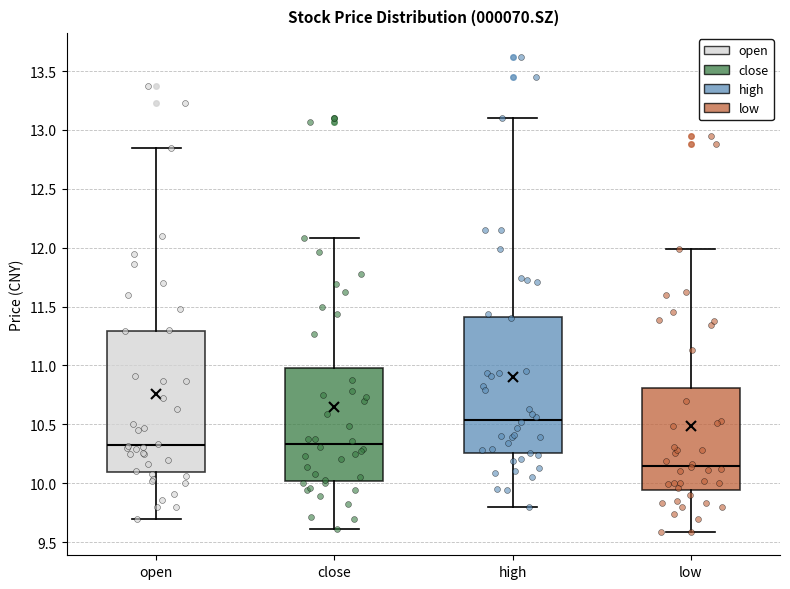

Reading left to right, transcribe this box plot: for each box, give where its median line is, the range the box spans, and where its two whiskers end, as read against the y-axis. The values are not printed on the chart, so give them approximately, as read against the axis.

open: median 10.35, box 10.10 to 11.30, whiskers 9.70 to 12.85
close: median 10.35, box 10.00 to 11.00, whiskers 9.60 to 12.10
high: median 10.55, box 10.25 to 11.40, whiskers 9.80 to 13.10
low: median 10.15, box 9.95 to 10.80, whiskers 9.60 to 12.00